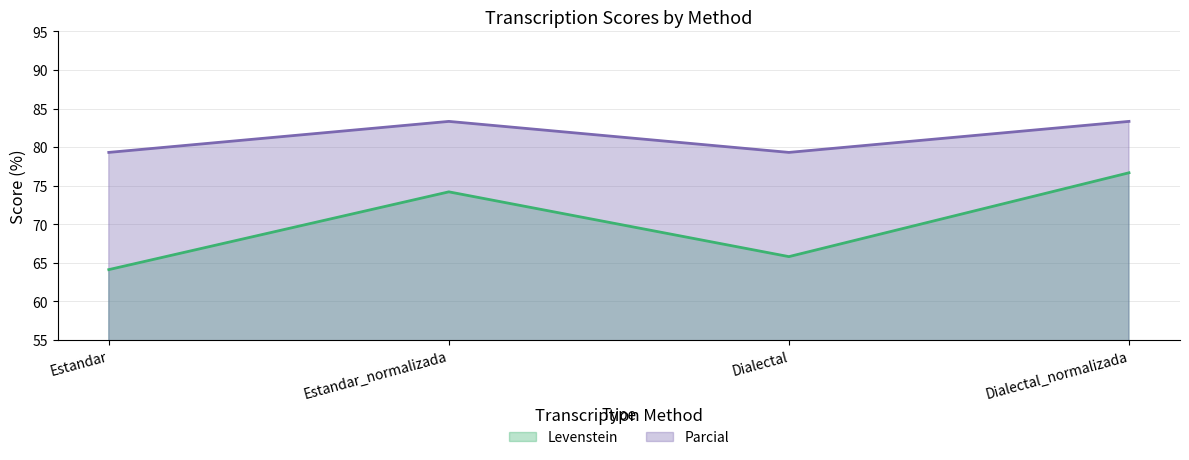

At which label does Parcial reach its peak?

Estandar_normalizada